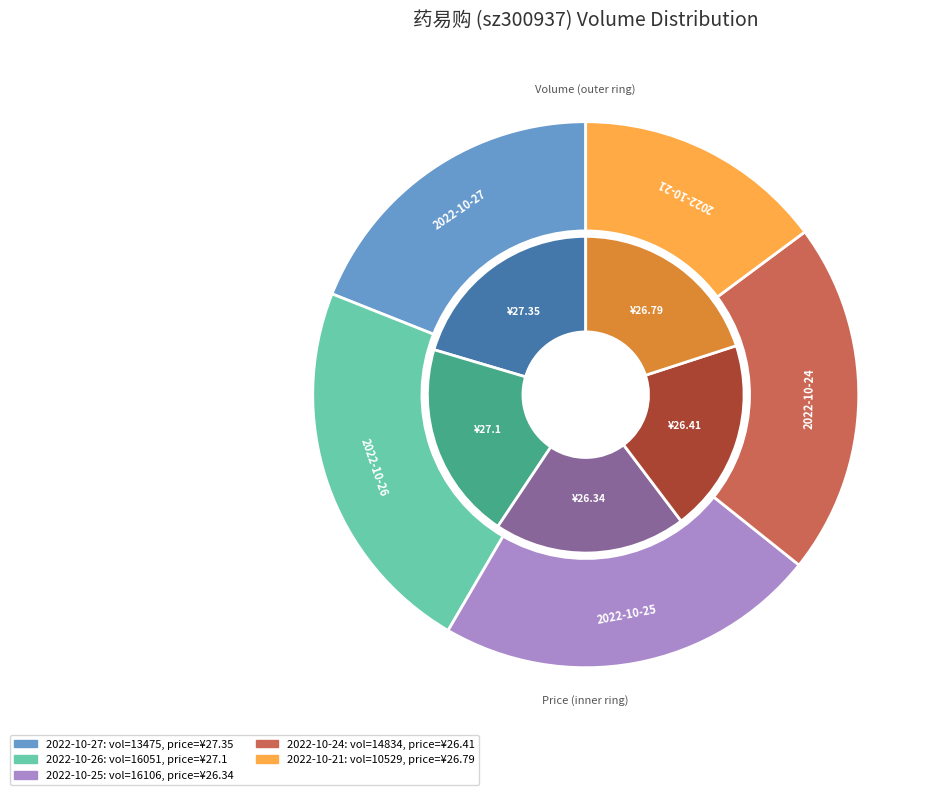

Is it true that 2022-10-21 (10529) is 7% of the pie?

False